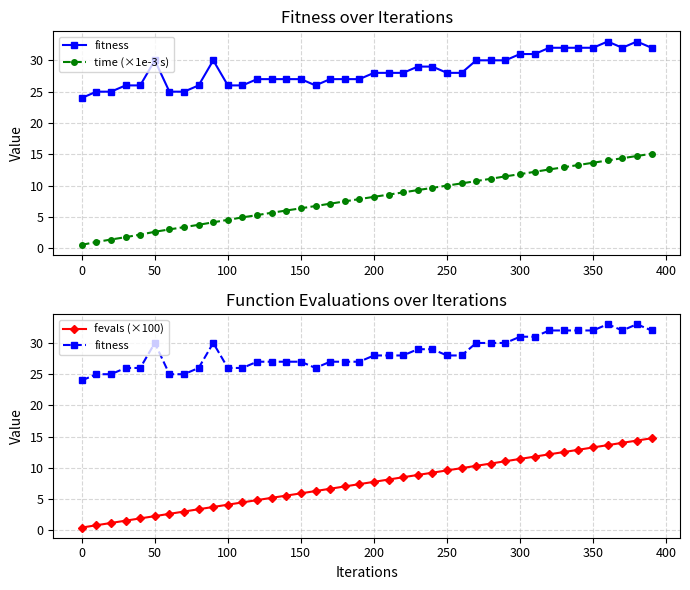

Is it true that fitness equals 8.5 at 21?

False